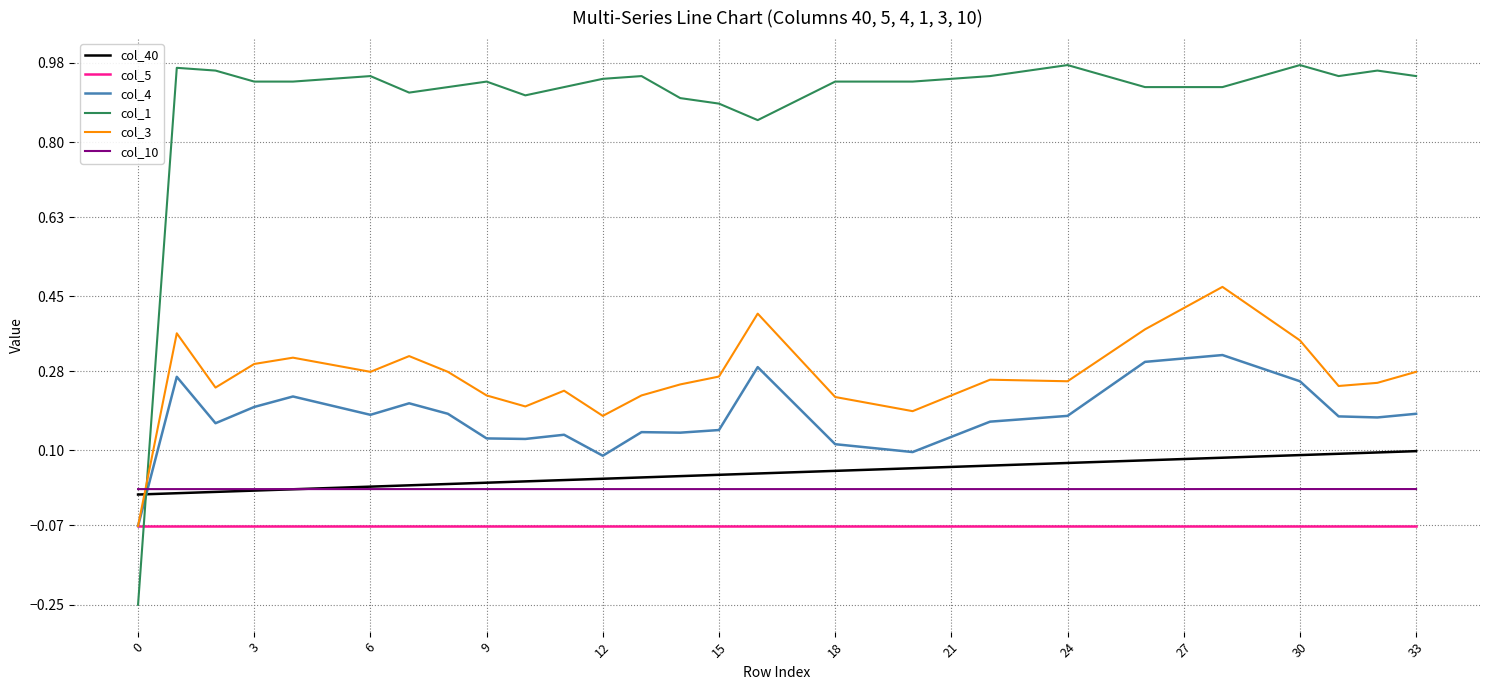

How many times do col_3 and col_1 cross each other?

1